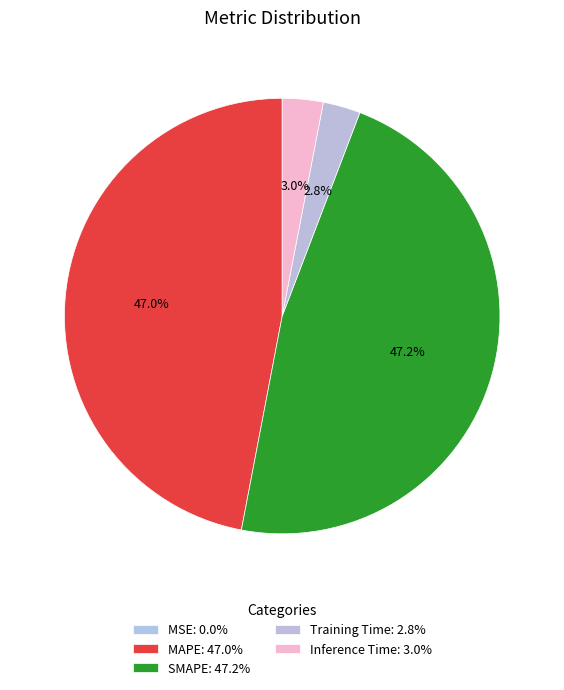

Does Training Time account for over 50% of the chart?

No